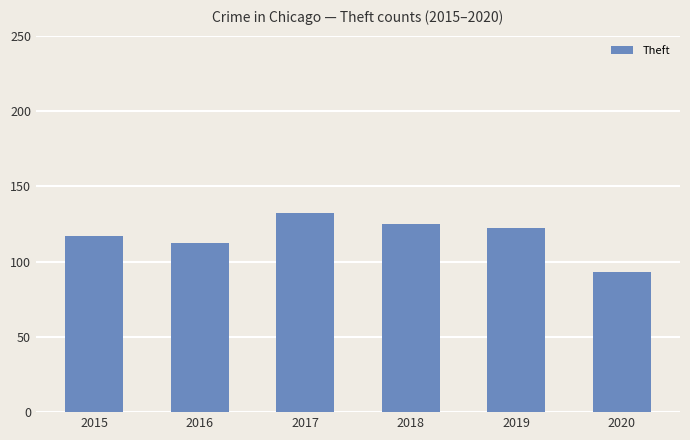

How many values are below 122?

3